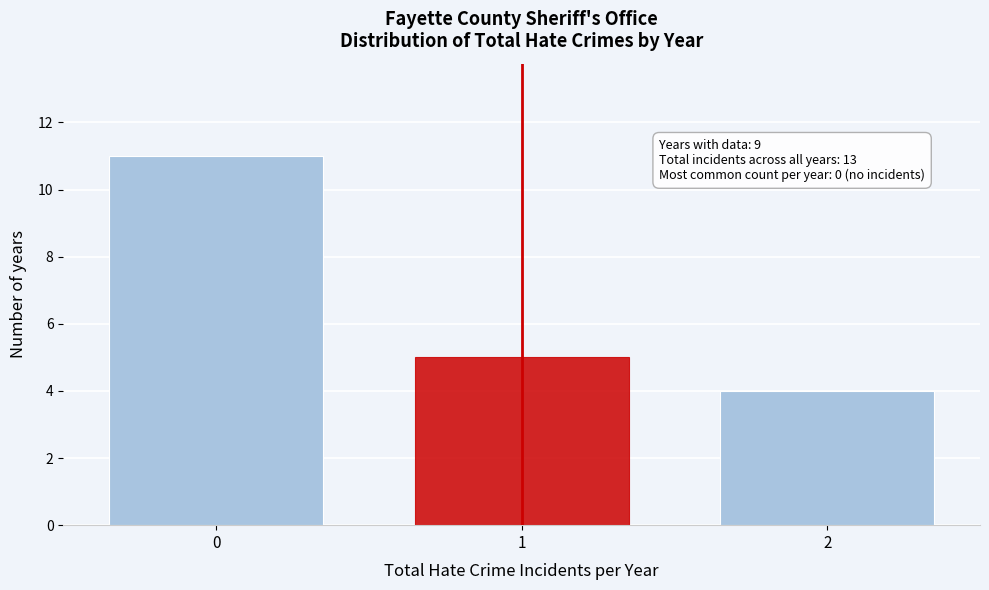

Reading left to right, what are all the values shown in this chart?

11	5	4